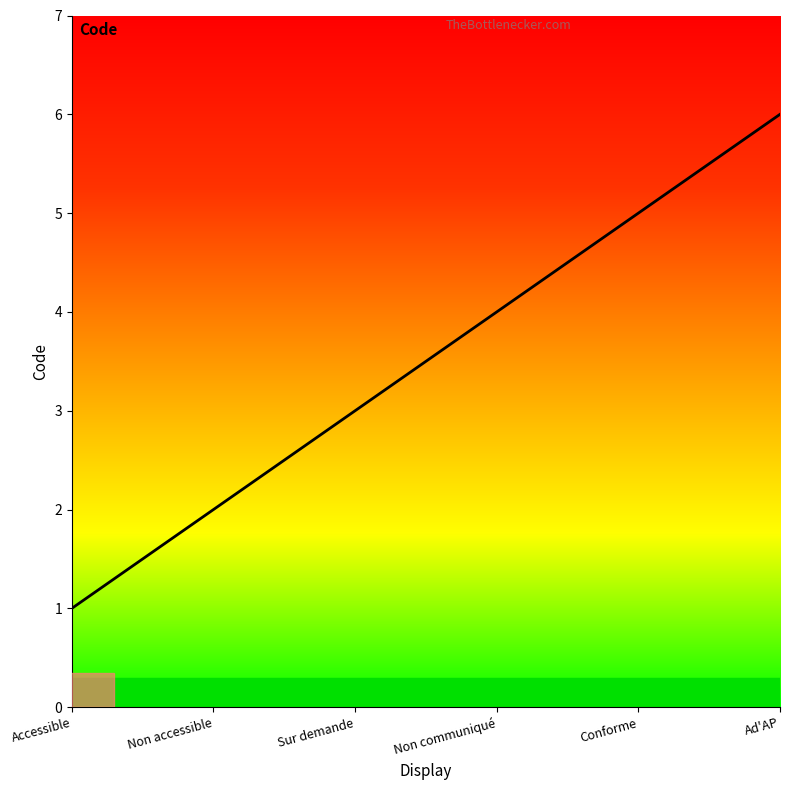

What is the approximate value at Accessible?

1